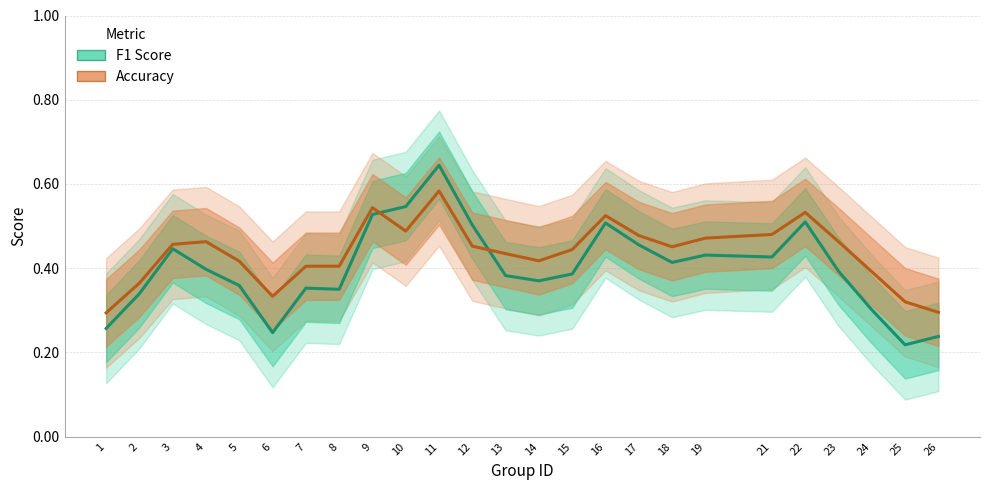

What is the total value across all series at 6?

0.6